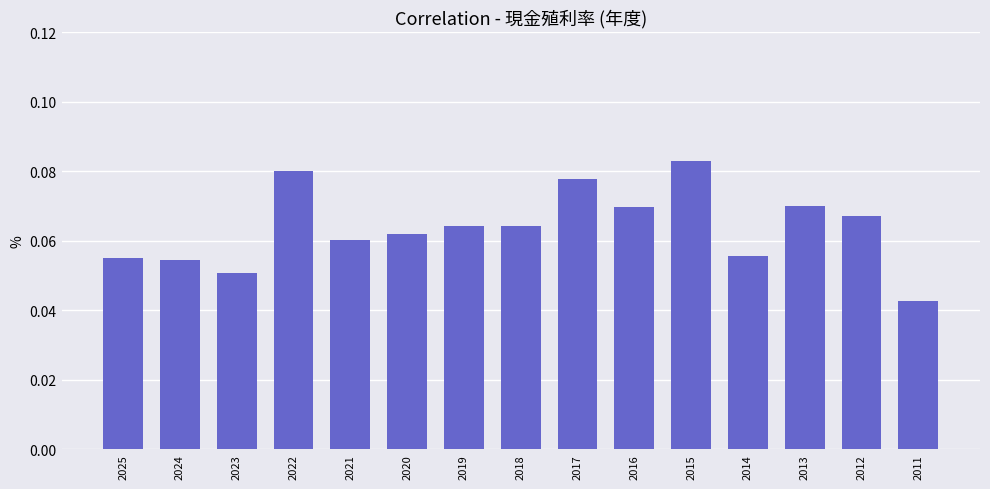

Where is the data nearest to the value 0?

2011